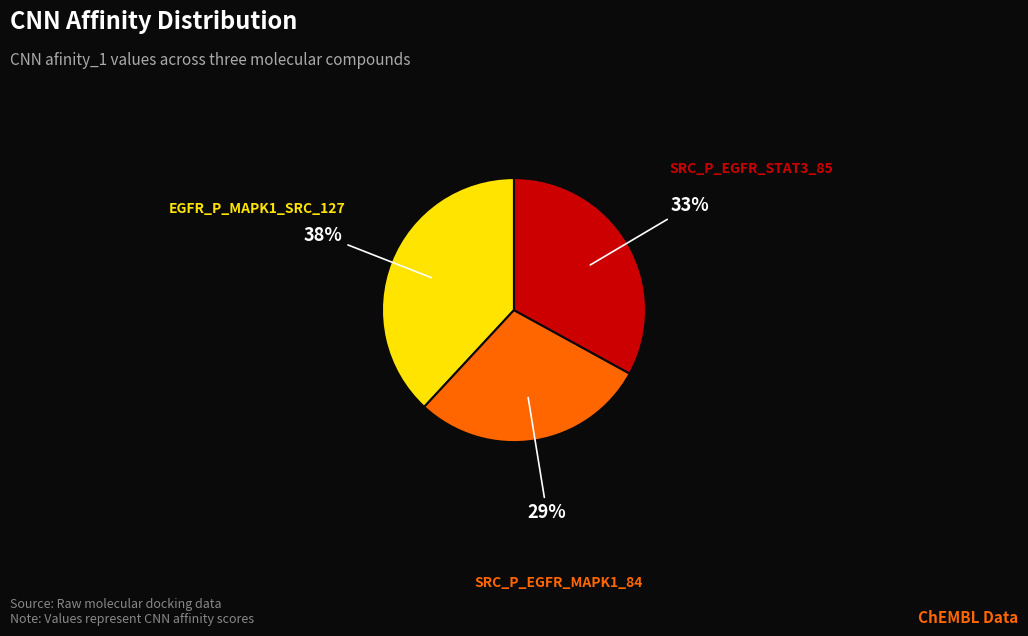

What percentage is the EGFR_P_MAPK1_SRC_127 slice, to the nearest percent?

38%